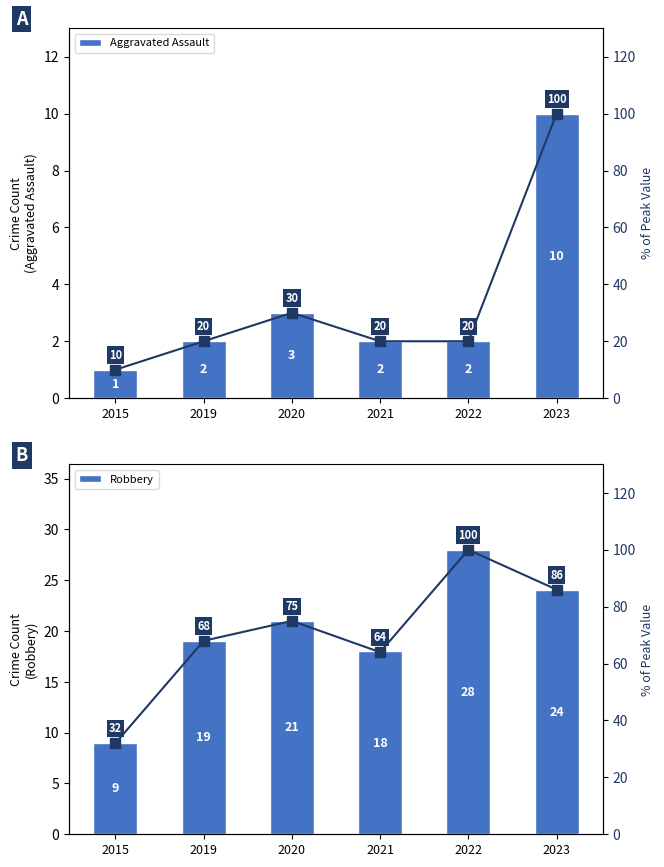

What is the maximum value for % of Peak?

100